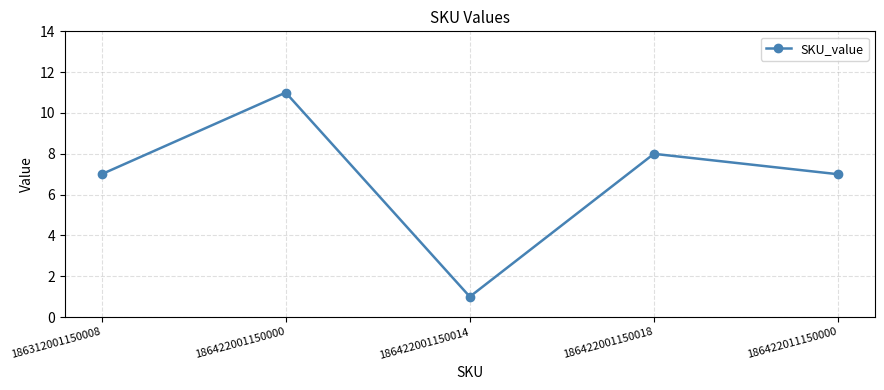

Reading right to left, extract all data points from this chart.

7	8	1	11	7